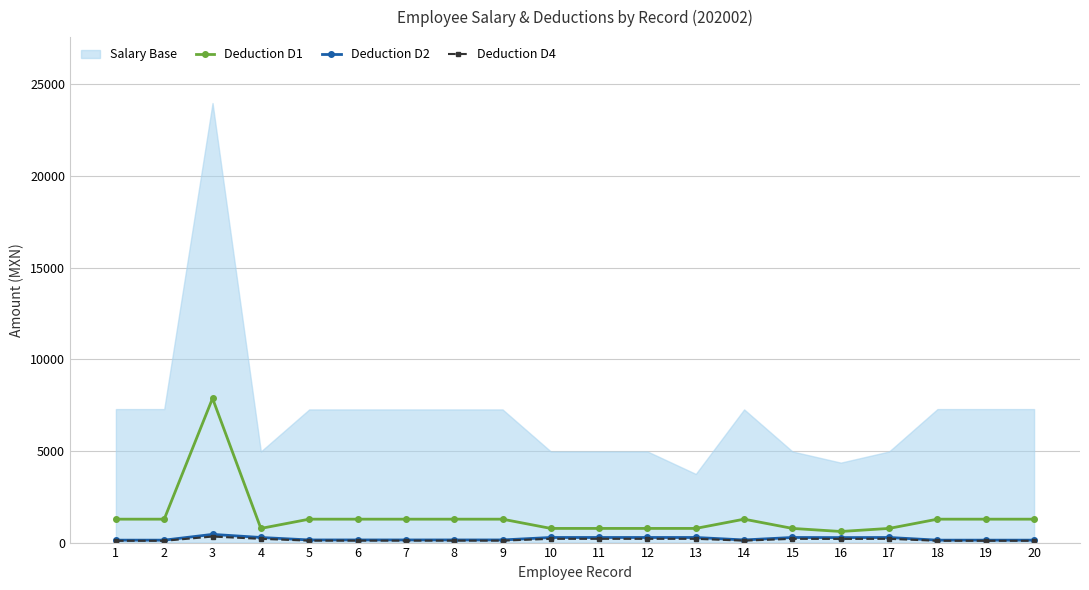

Where is the first local maximum for Deduction D4?

3